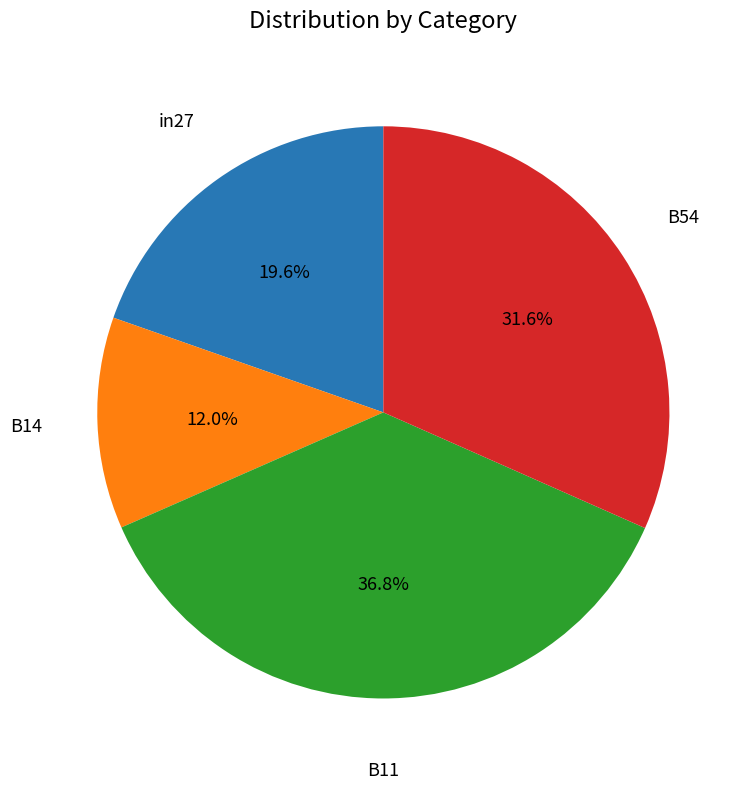

Is there a majority slice in this chart?

No